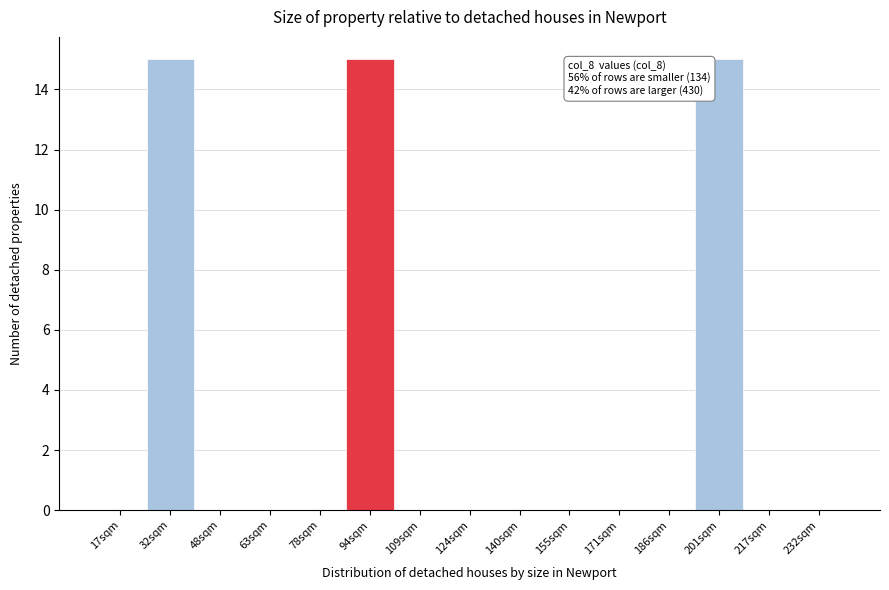

Reading right to left, transcribe all the data shown in this chart.

232sqm=0	217sqm=0	201sqm=15	186sqm=0	171sqm=0	155sqm=0	140sqm=0	124sqm=0	109sqm=0	94sqm=15	78sqm=0	63sqm=0	48sqm=0	32sqm=15	17sqm=0